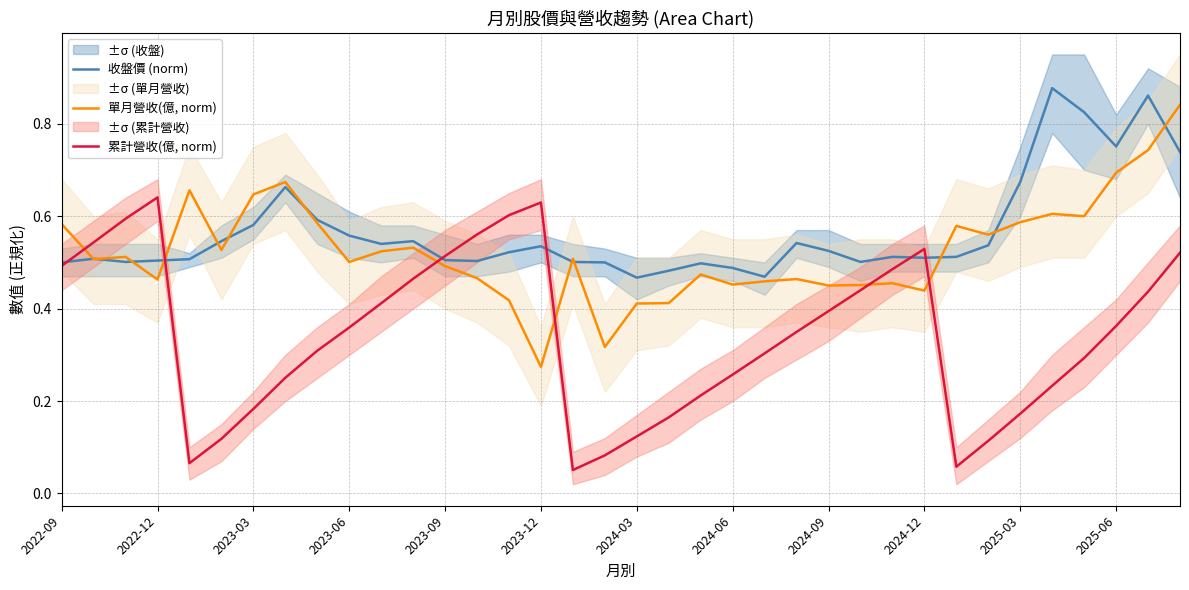

The 收盤價 (norm) series shows 0.5 at 2022-09. True or false?

True